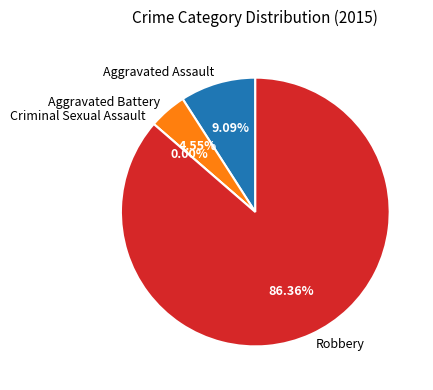

How many segments does this pie chart have?

4